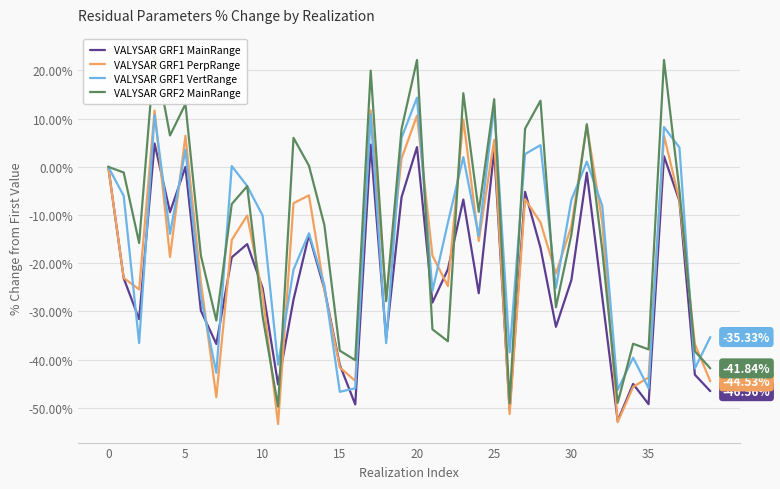

What is the difference between the highest and lowest values at 36?

20.0